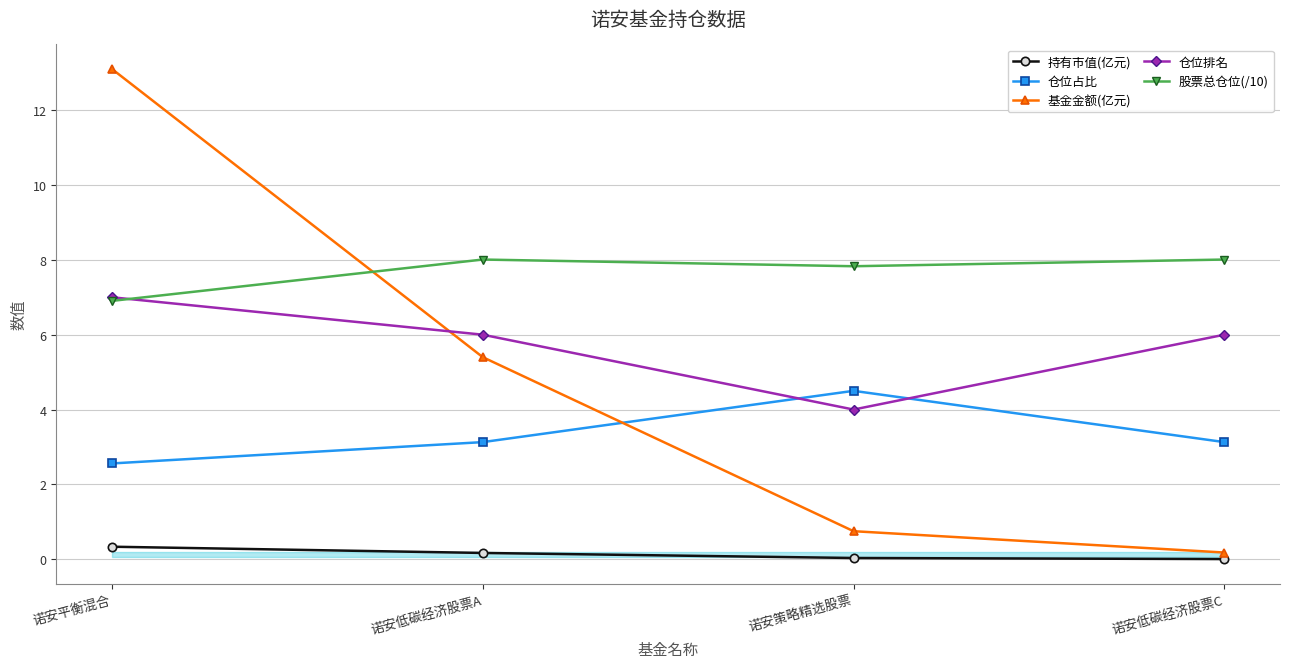

What position from the right is 诺安低碳经济股票A?

3